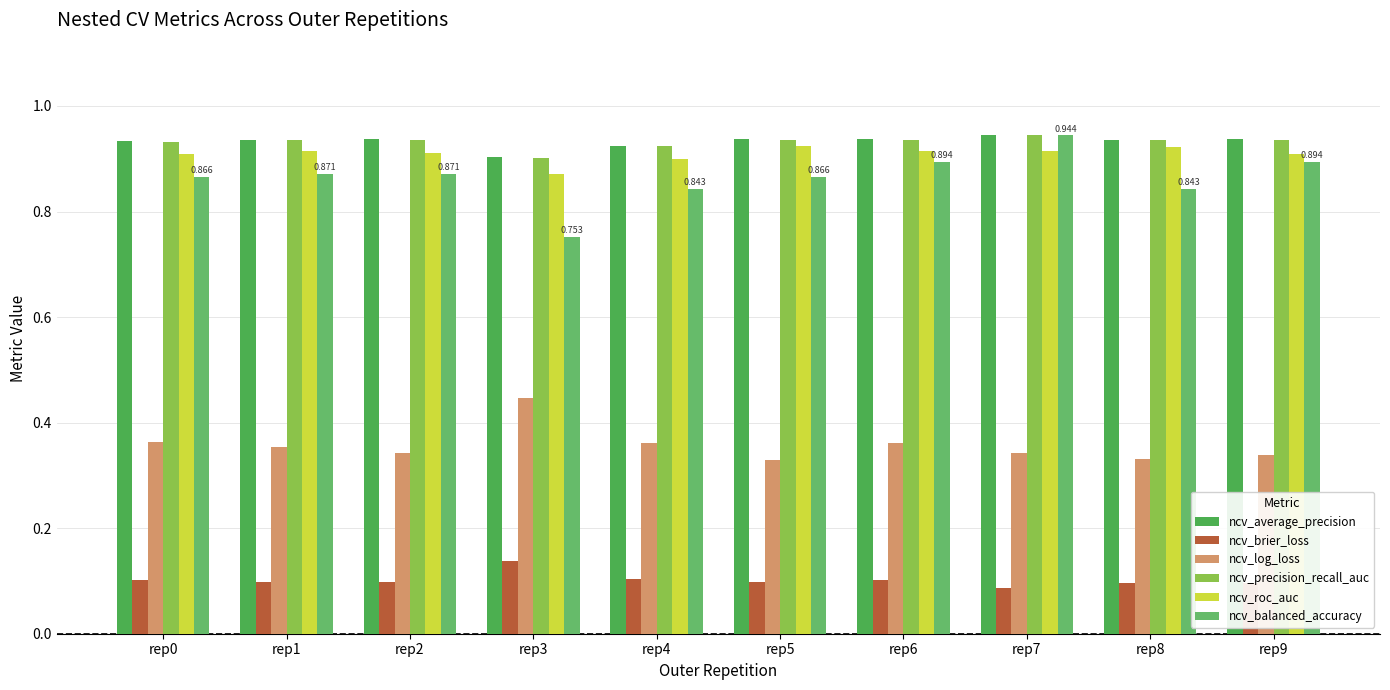

At how many categories does at least one series exceed 0?

10